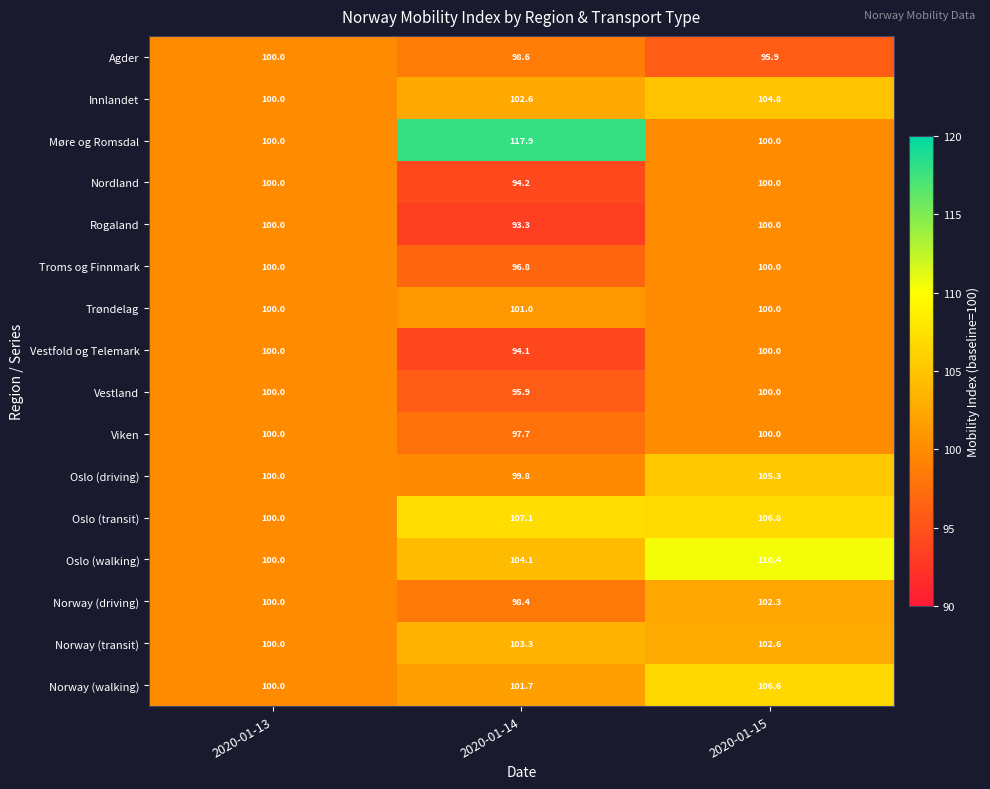

The value of Nordland at 2020-01-13 is 158.8. True or false?

False